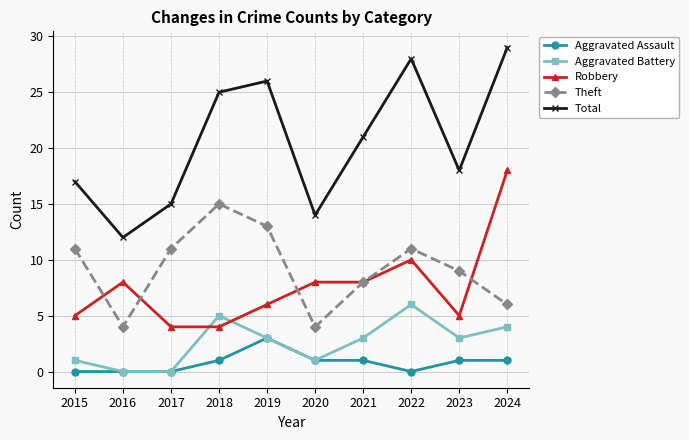

What is the average value of the Robbery series?

8